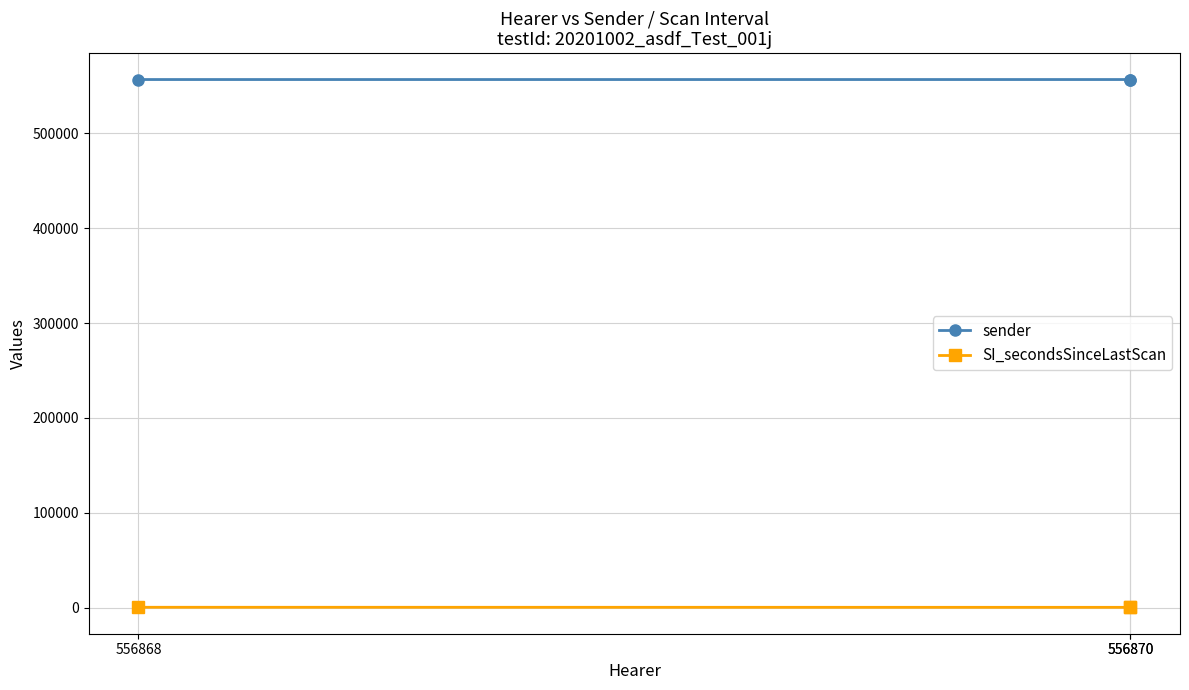

The value of SI_secondsSinceLastScan at 556870 is 240. True or false?

True